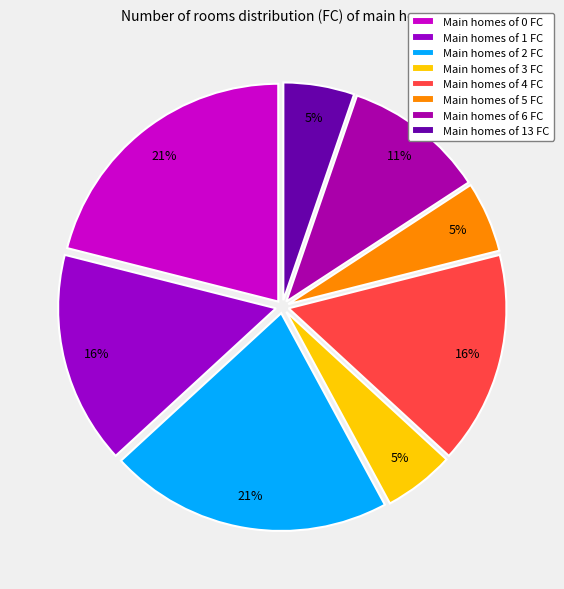

How many segments does this pie chart have?

8